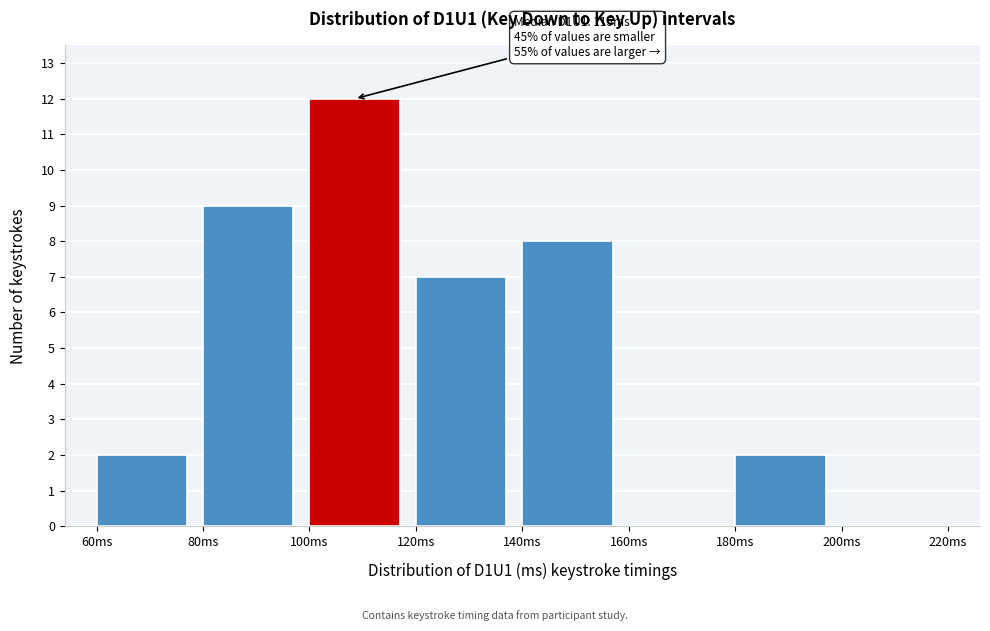

Which range on the x-axis has the tallest bar?

100 to 120